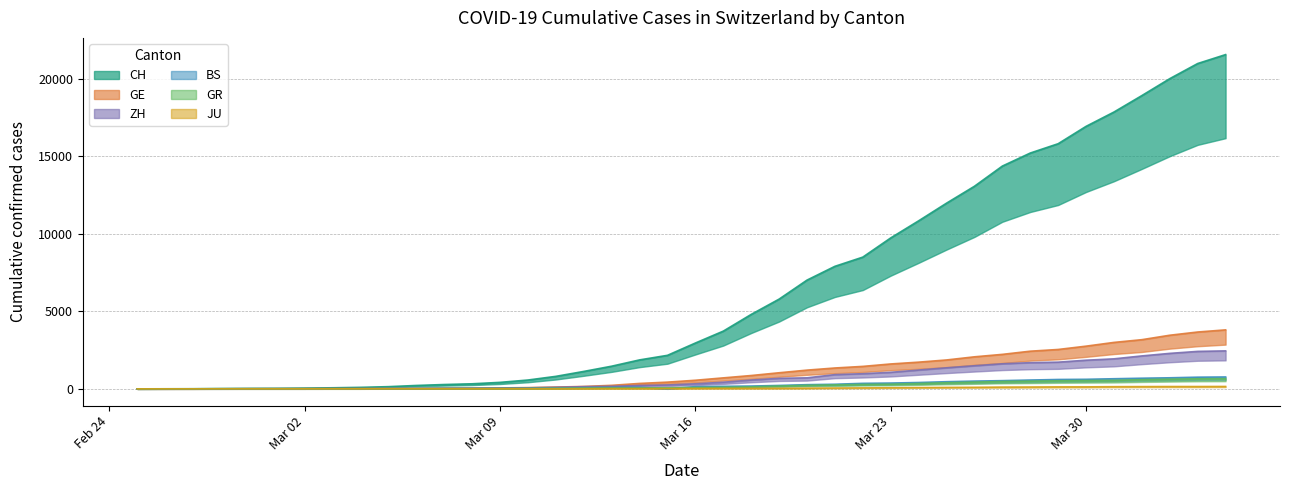

Which series has the largest total across all categories?

CH